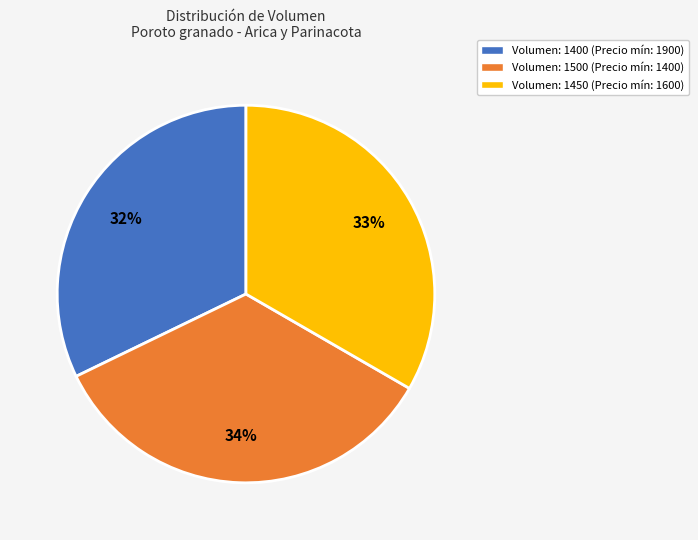

Which has a higher value, Volumen: 1400 (Precio mín: 1900) or Volumen: 1450 (Precio mín: 1600)?

Volumen: 1450 (Precio mín: 1600)